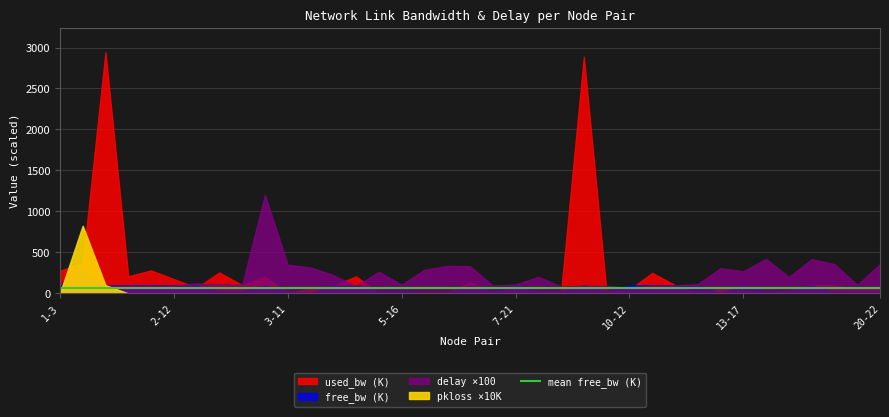

Does the chart display data point markers on the line(s)?

No